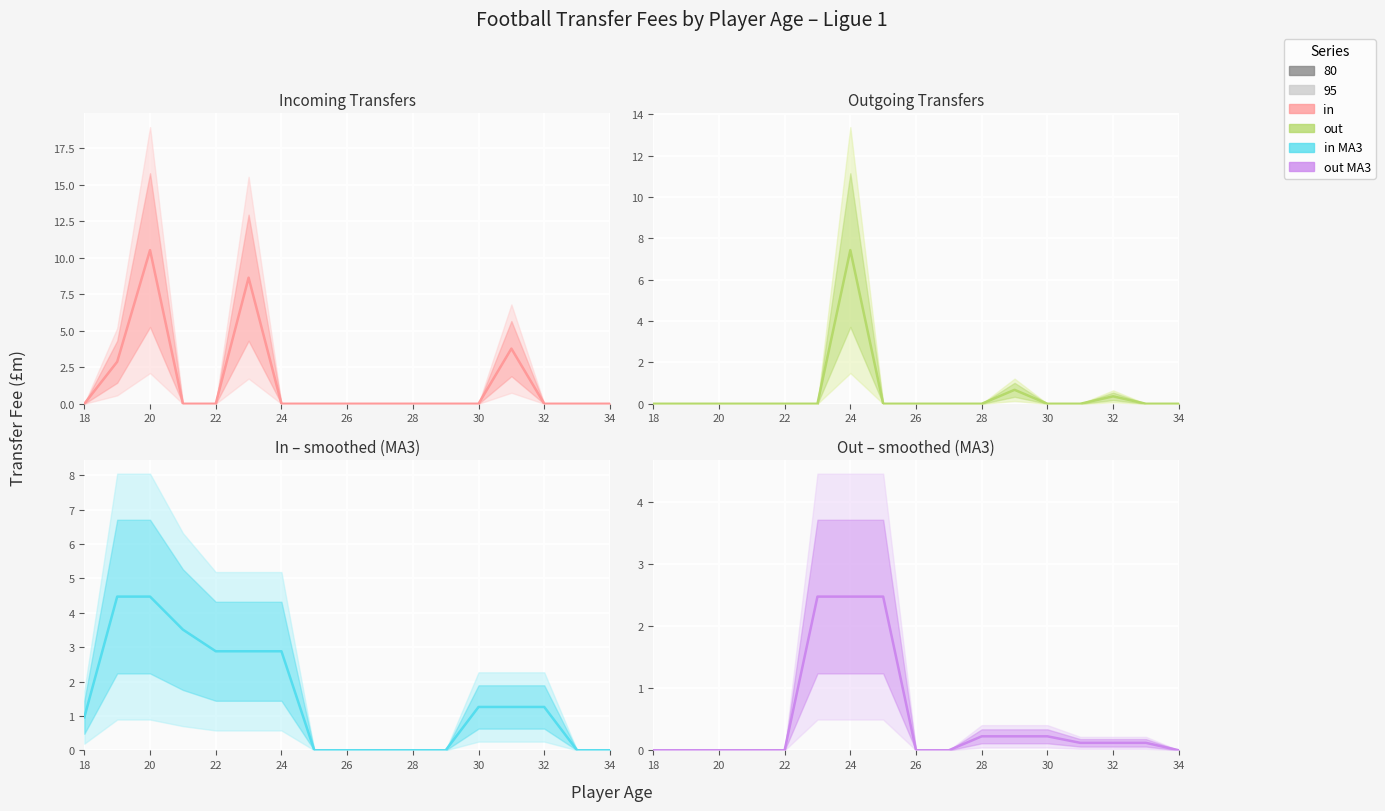

True or false: in MA3 has a value of 0.7 at 22.

False